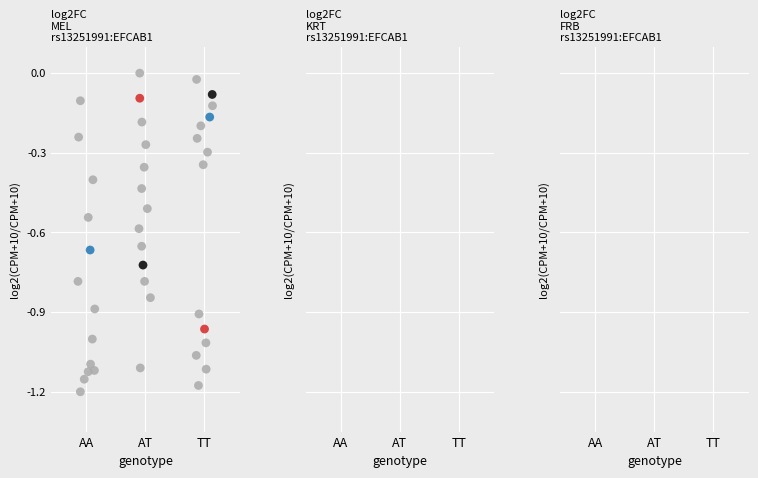

What is the range of Y values (max minus min)?

1.2